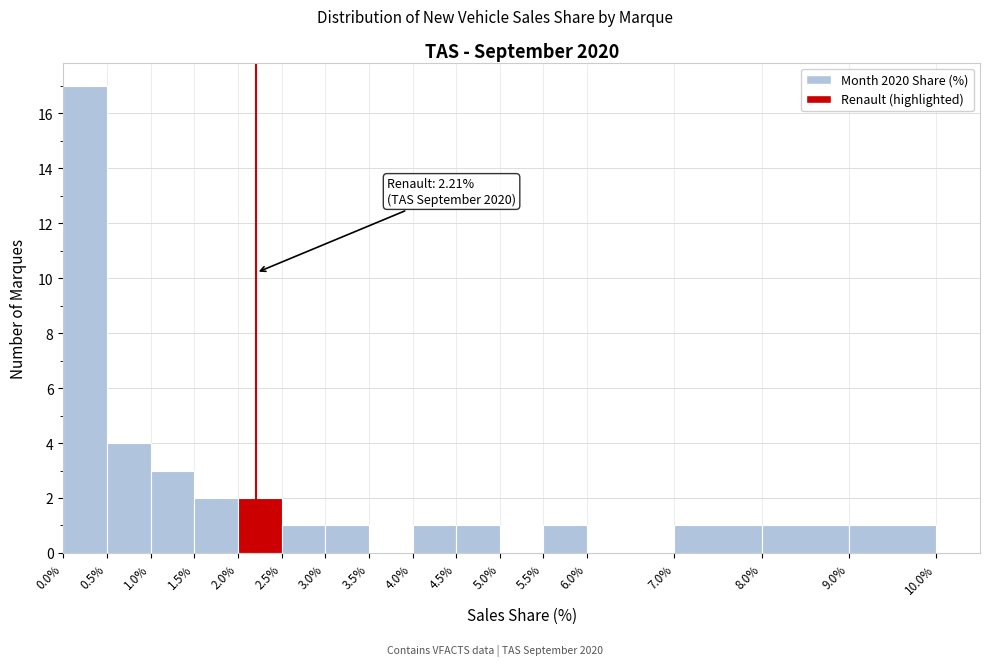

Which range on the x-axis has the tallest bar?

0.0% to 0.5%